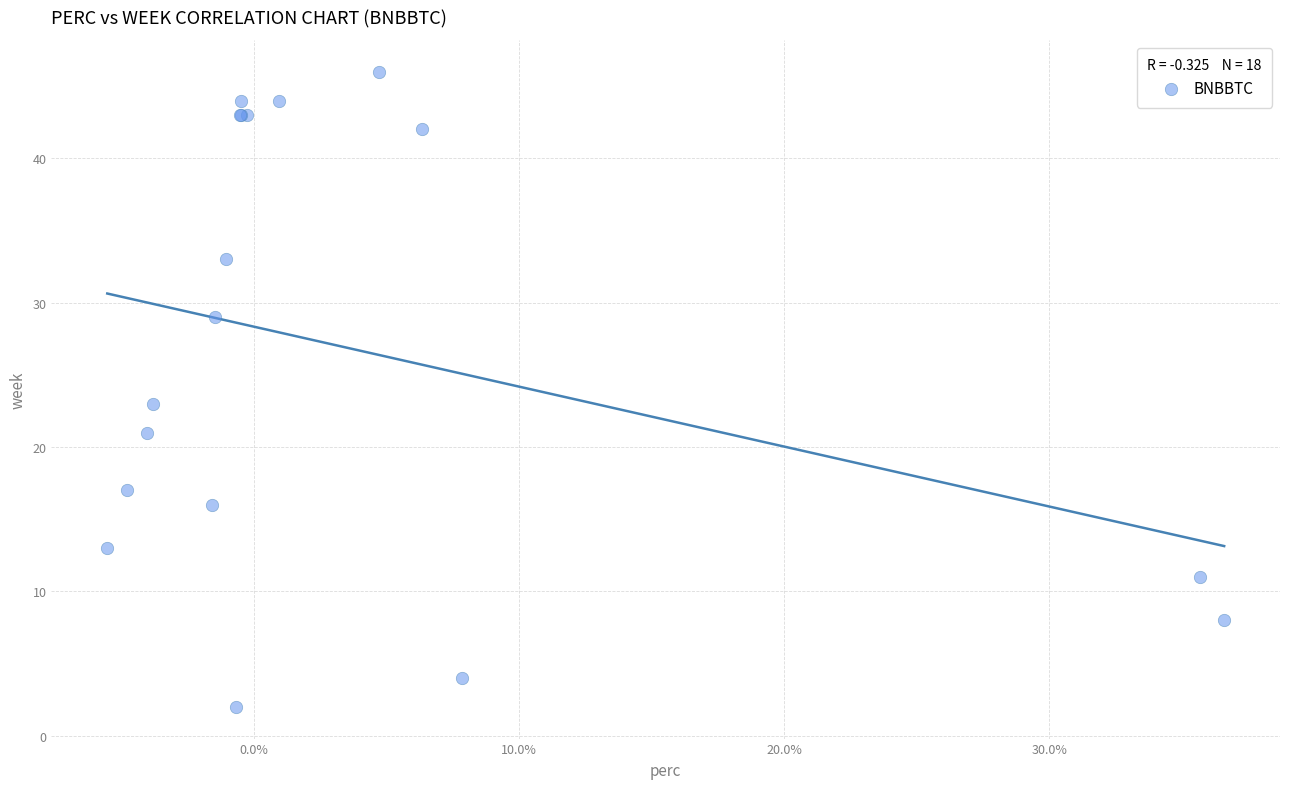

What Y value in the scatter plot is closest to 24?

23